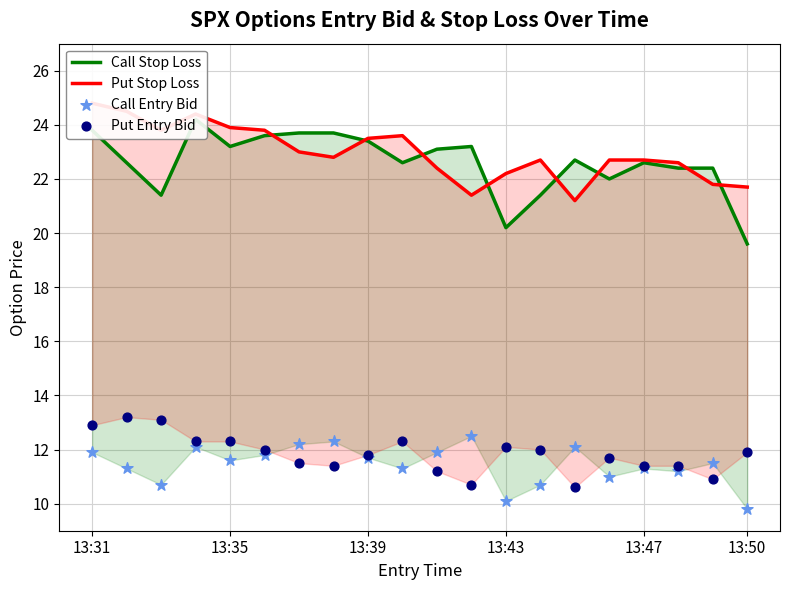

At which category is the sum across all series the highest?

13:31